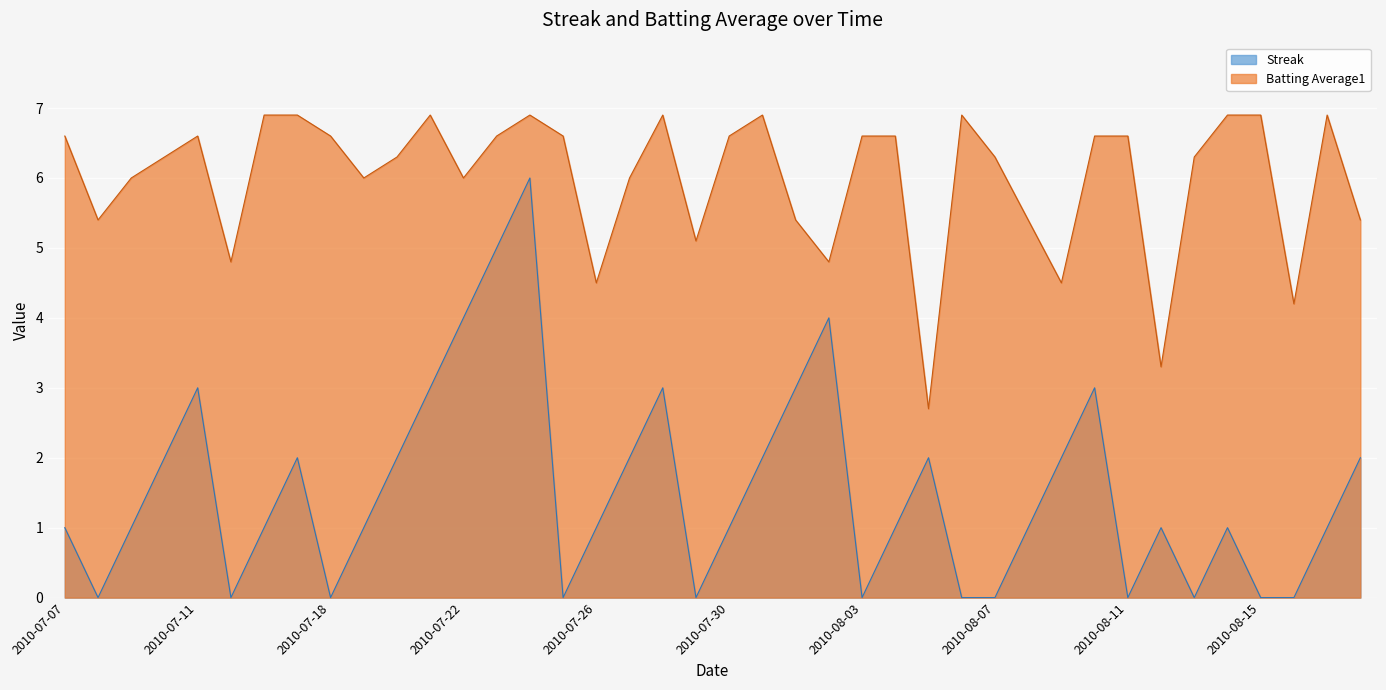

At 2010-07-31, list the series in order from largest to smallest.

Batting Average1, Streak